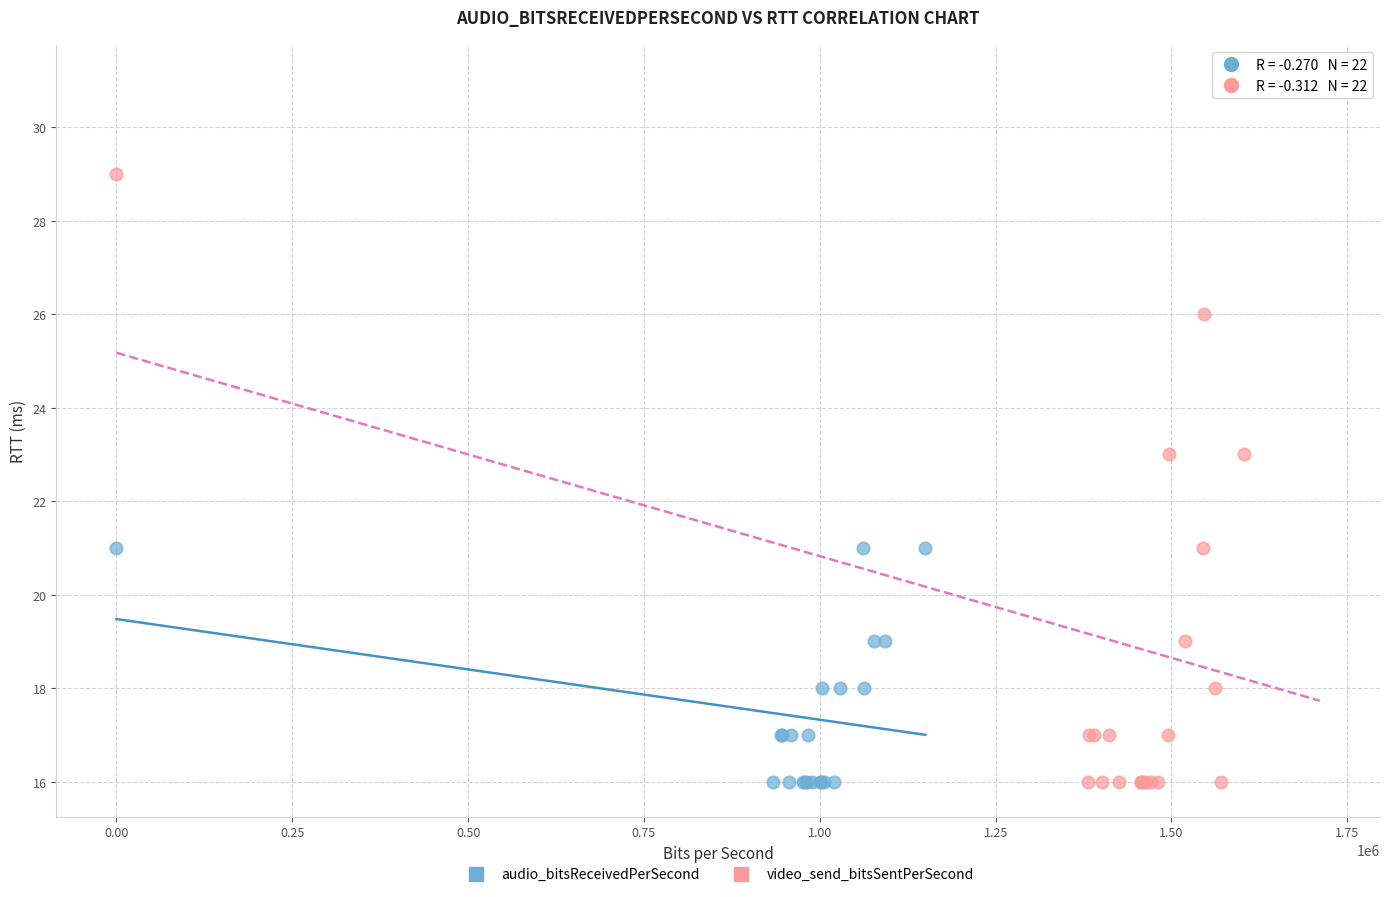

Which series contains the highest Y value?

video_send_bitsSentPerSecond